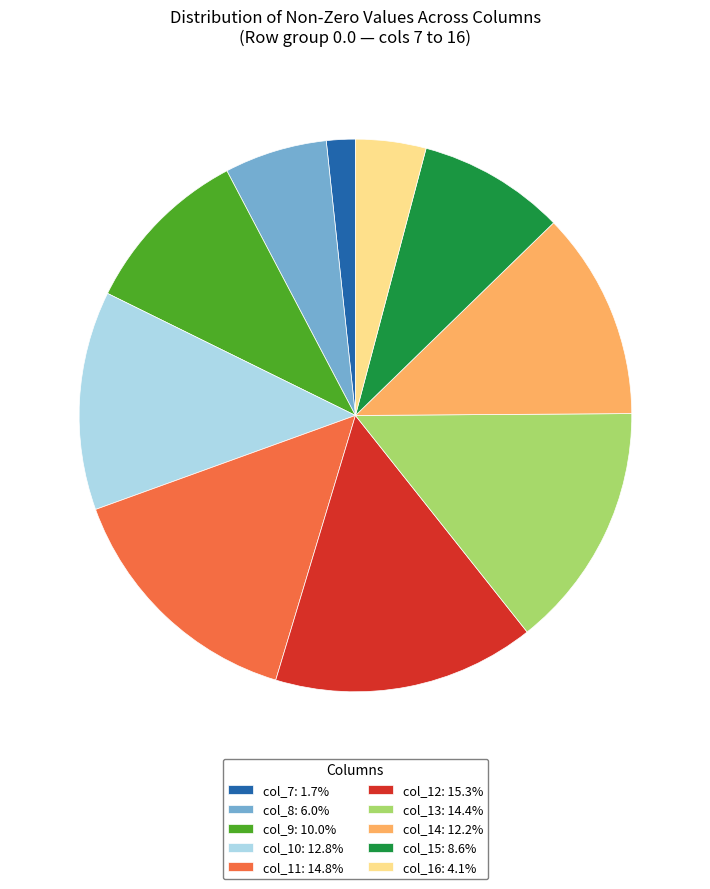

How many slices are in this pie chart?

10